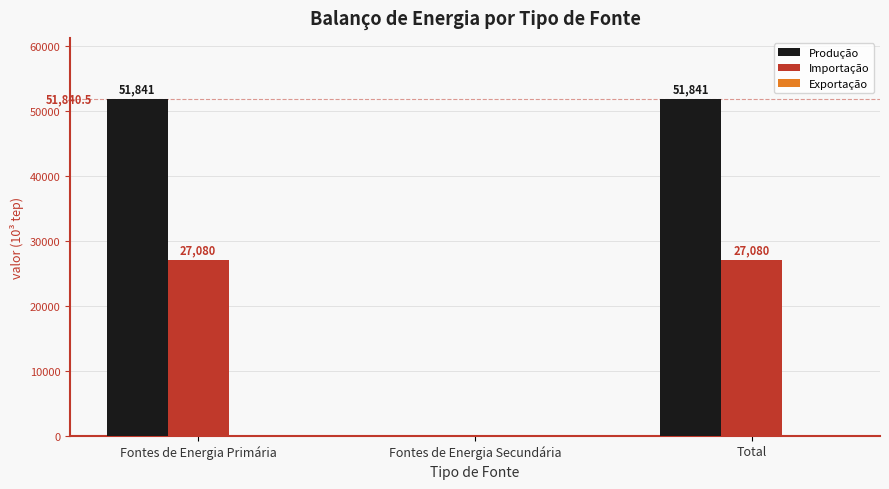

Which series changed the most between Fontes de Energia Secundária and Total?

Produção